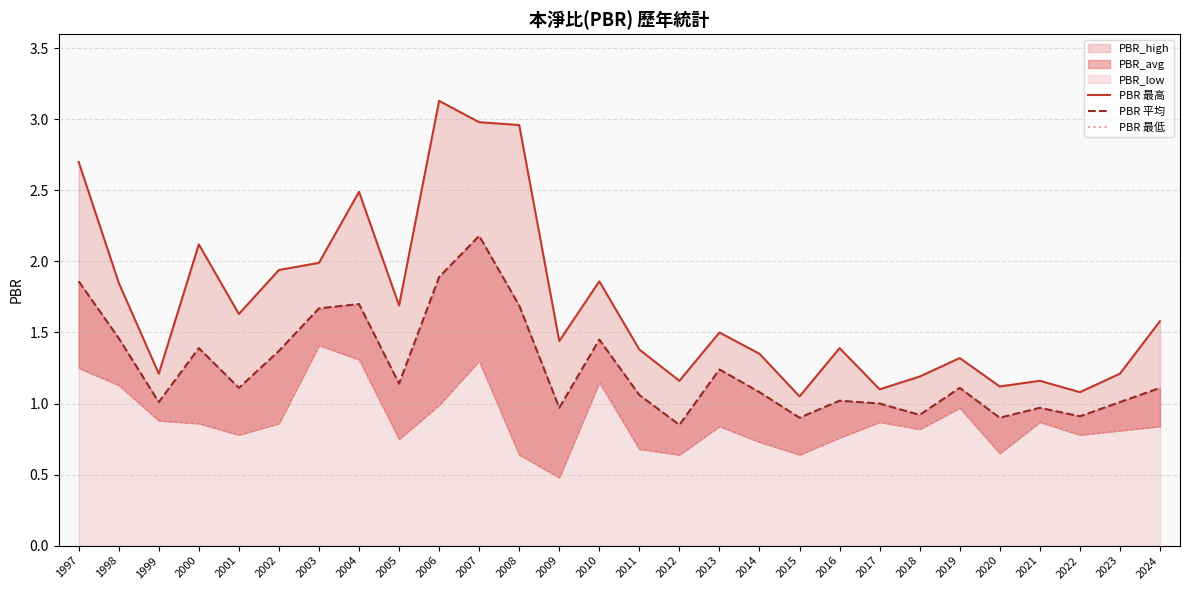

What is the value of the PBR 最高 point at the 6th from the left?

1.9